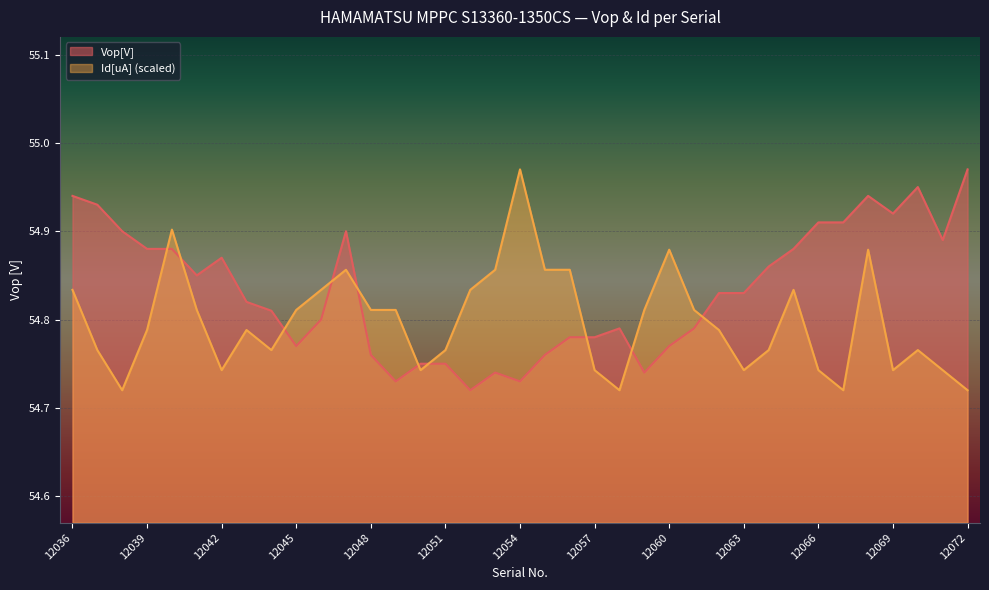

After their last crossing, which series has the higher values: Vop[V] or Id[uA]?

Vop[V]